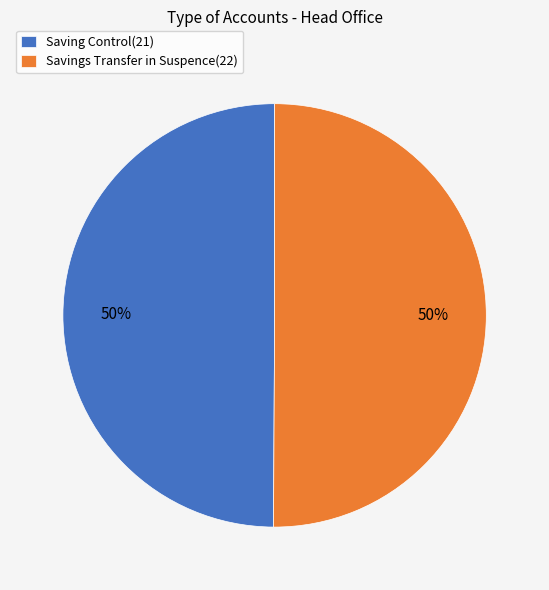

What percentage is the Saving Control(21) slice, to the nearest percent?

50%